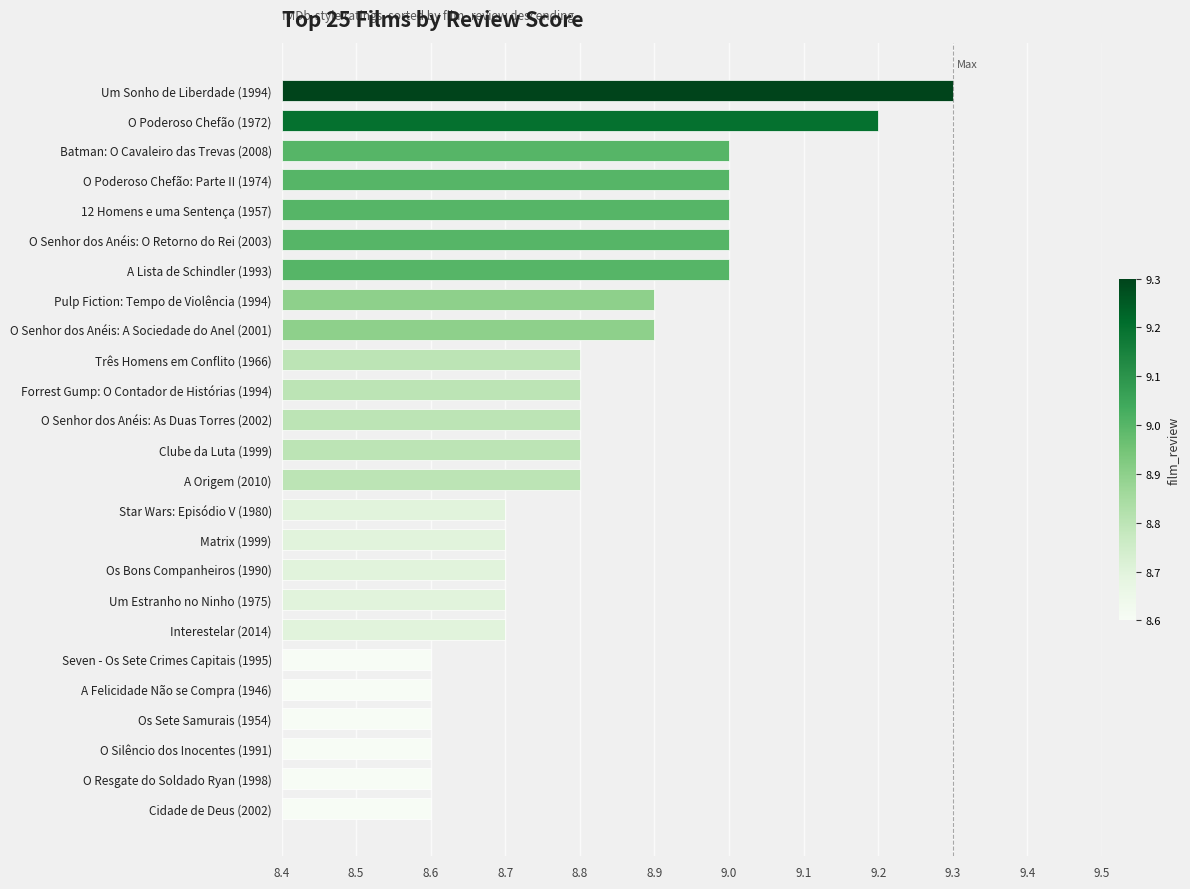

True or false: the data shows 0.9 at Batman: O Cavaleiro das Trevas (2008).

False